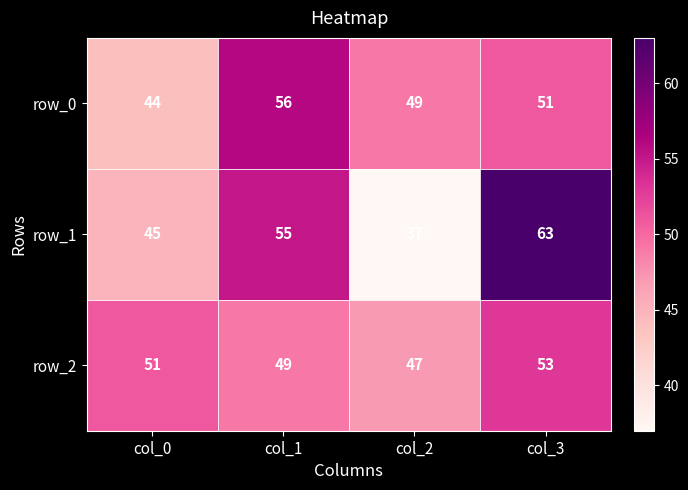

What is the average value of the row_2 series?

50